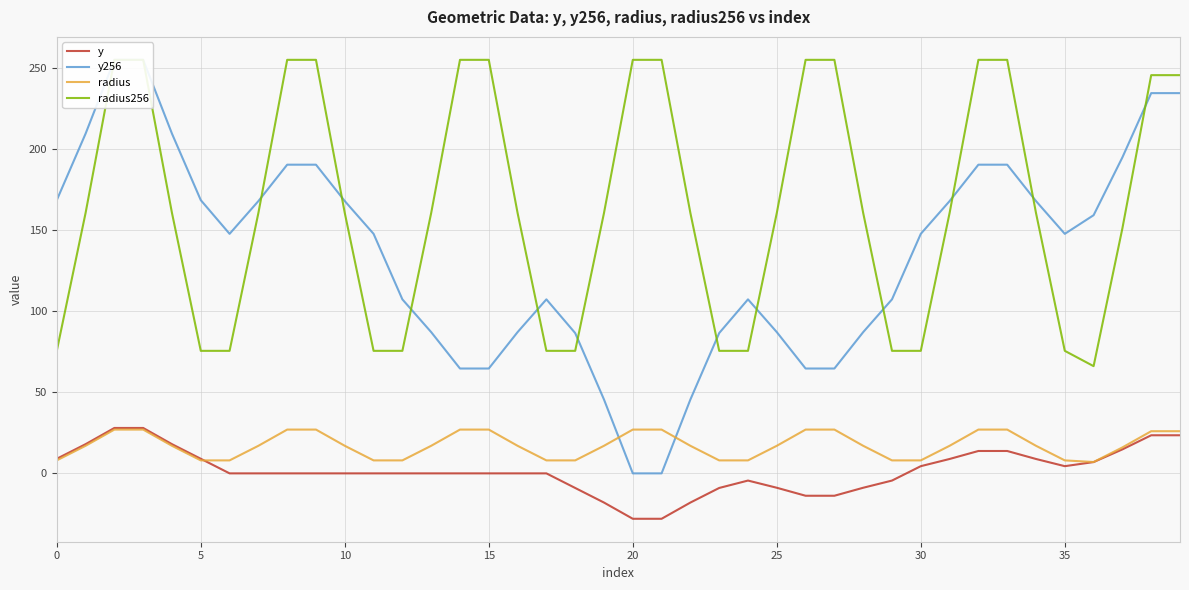

Is it true that radius equals 26.0 at 39?

True